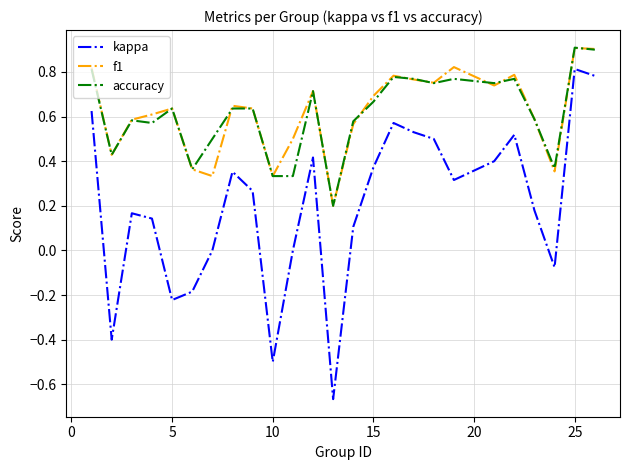

What is the maximum value shown in the chart?

0.9